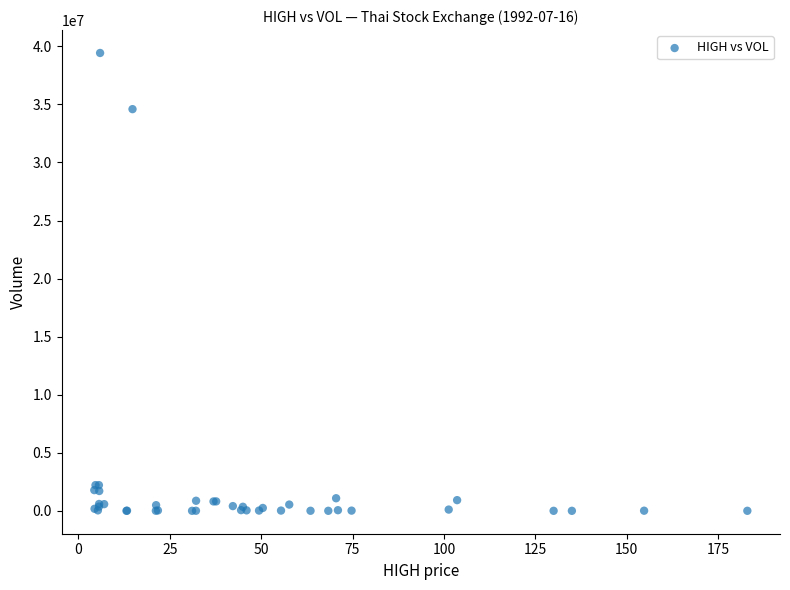

What Y value in the scatter plot is closest to 19715150?

34593000